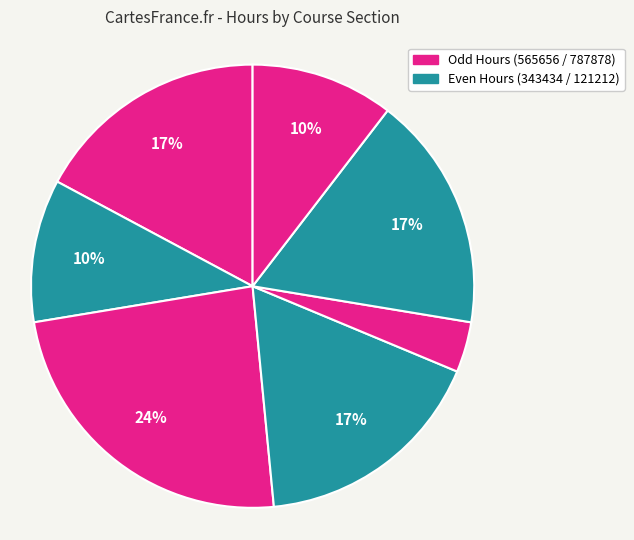

Count the number of slices in the pie.

7